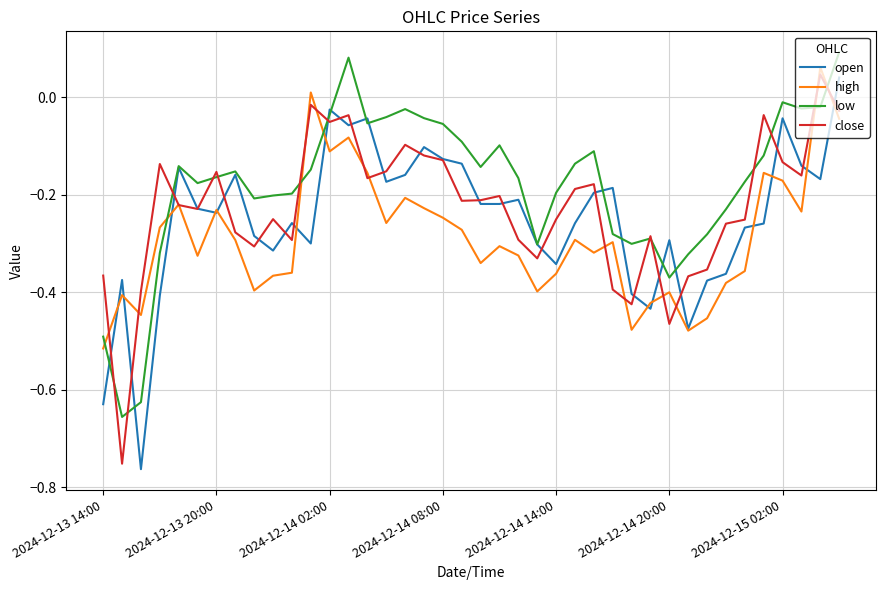

How many series are shown in this chart?

4